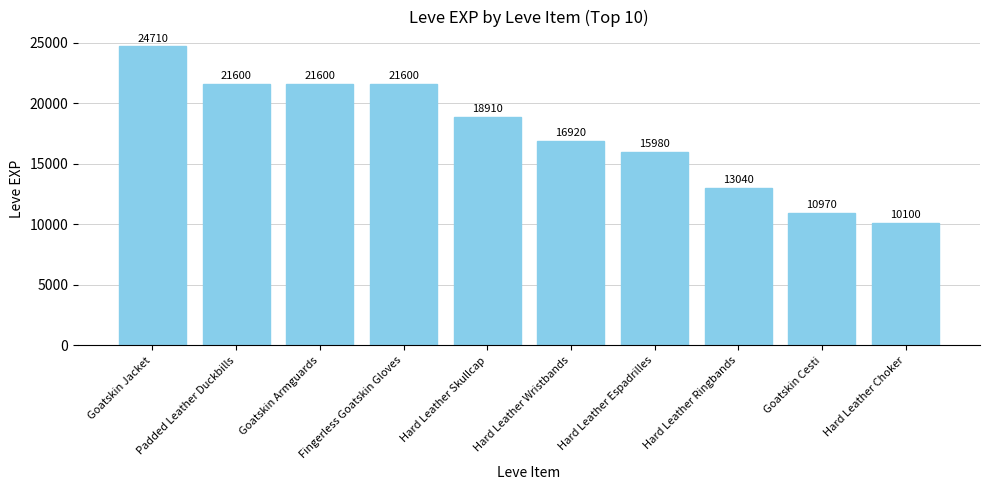

Which category has the highest value across all series?

Goatskin Jacket